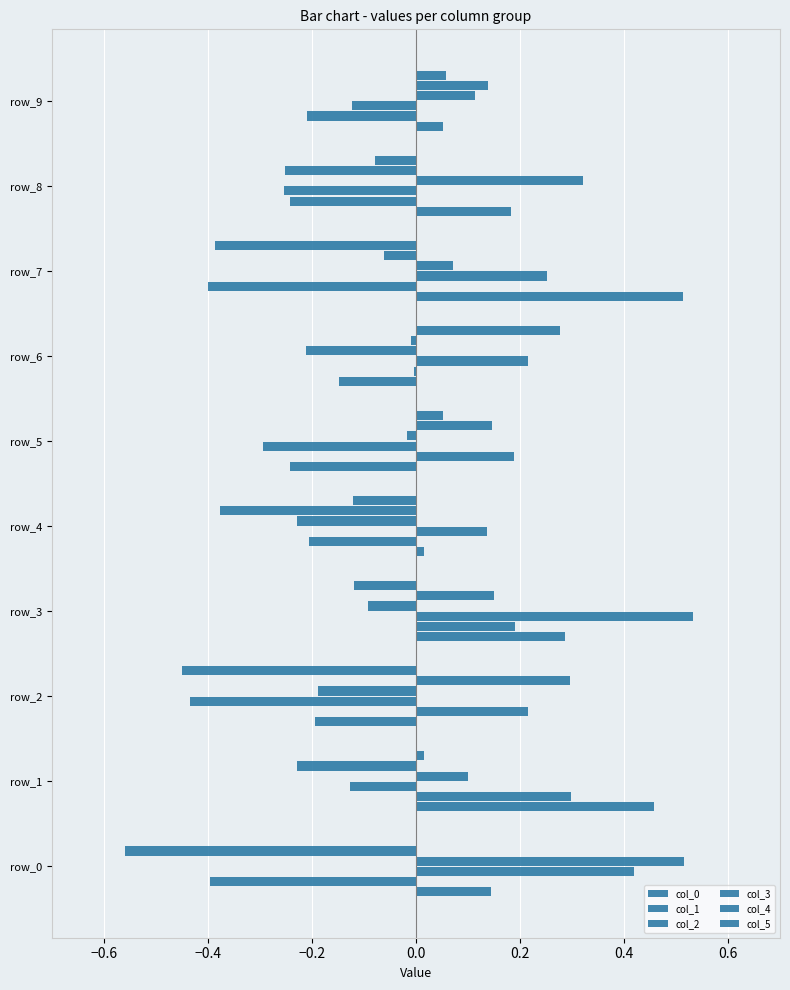

What is the lowest value of the col_2 series?

-0.4